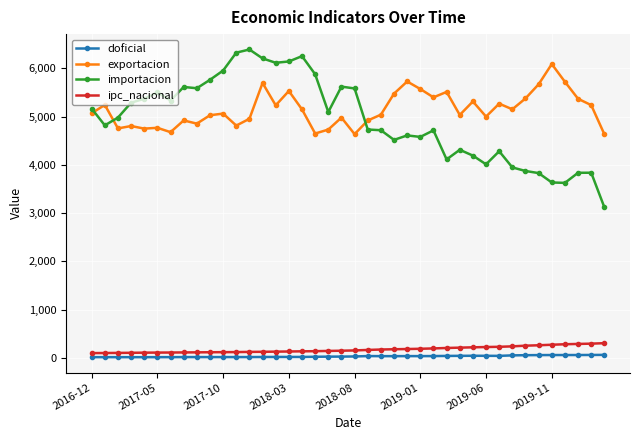

At how many categories does at least one series exceed 802?

40